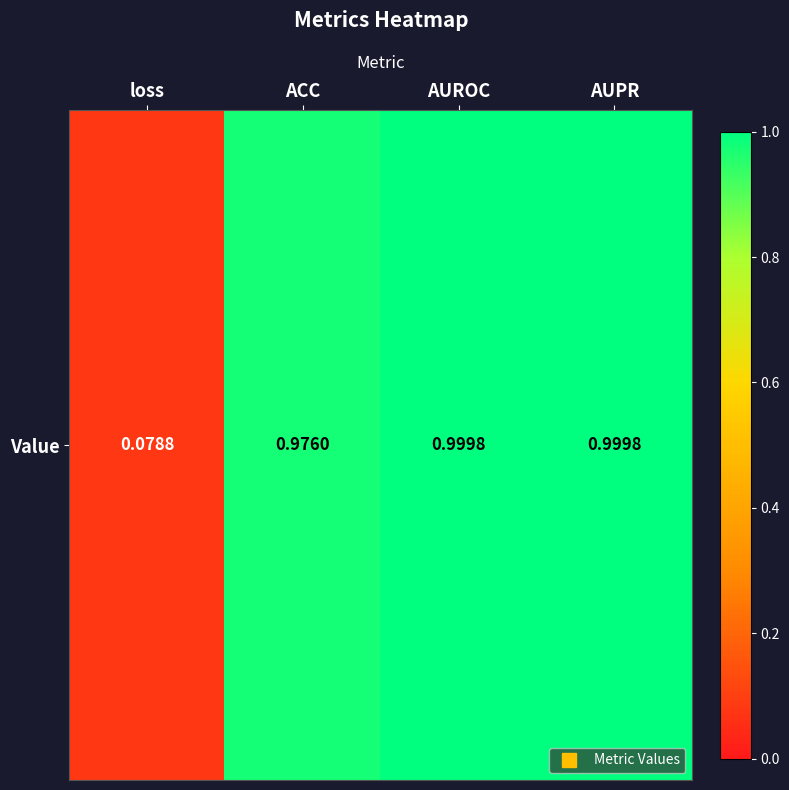

Rank the categories by value from lowest to highest.

loss, ACC, AUROC, AUPR